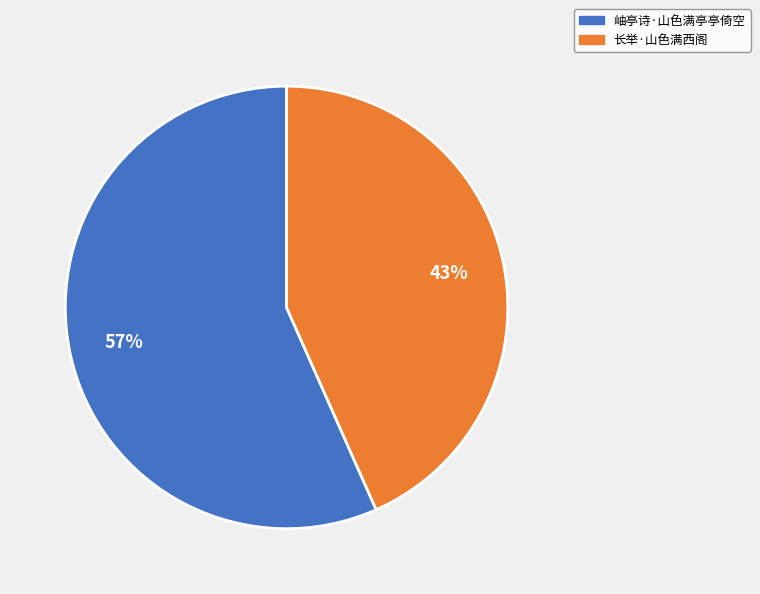

To the nearest percent, what is the average slice percentage?

50%